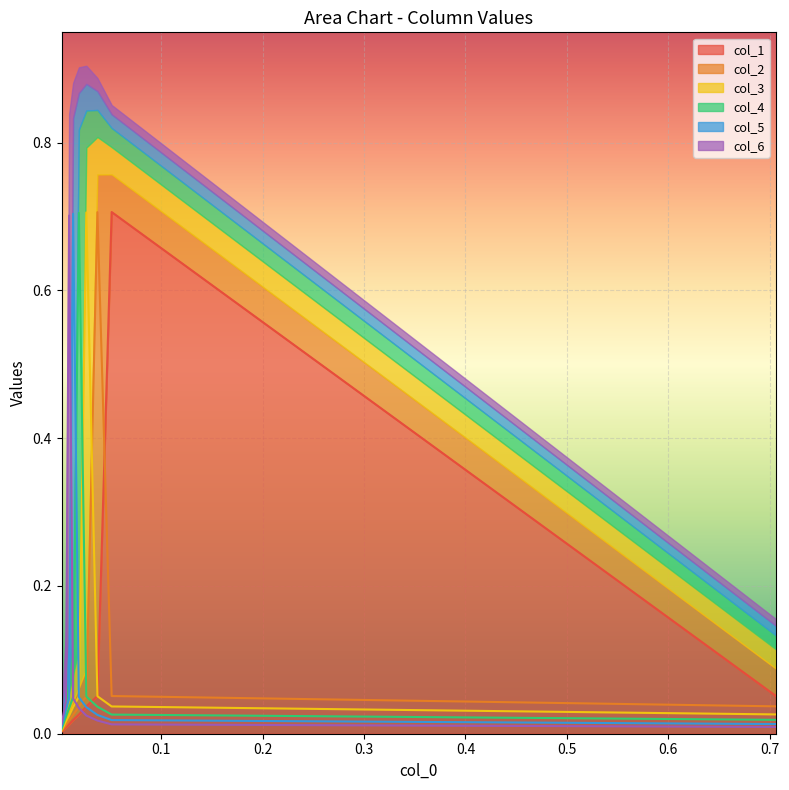

True or false: col_1 has more than 2 points higher than both neighbors.

False